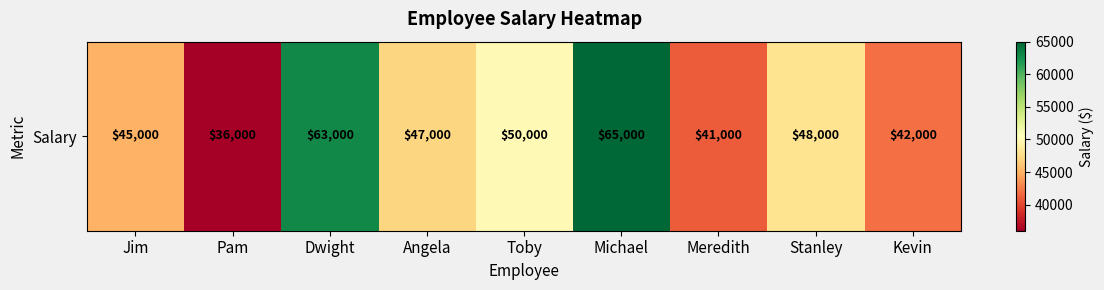

List the labels in order of value, largest first.

Michael, Dwight, Toby, Stanley, Angela, Jim, Kevin, Meredith, Pam